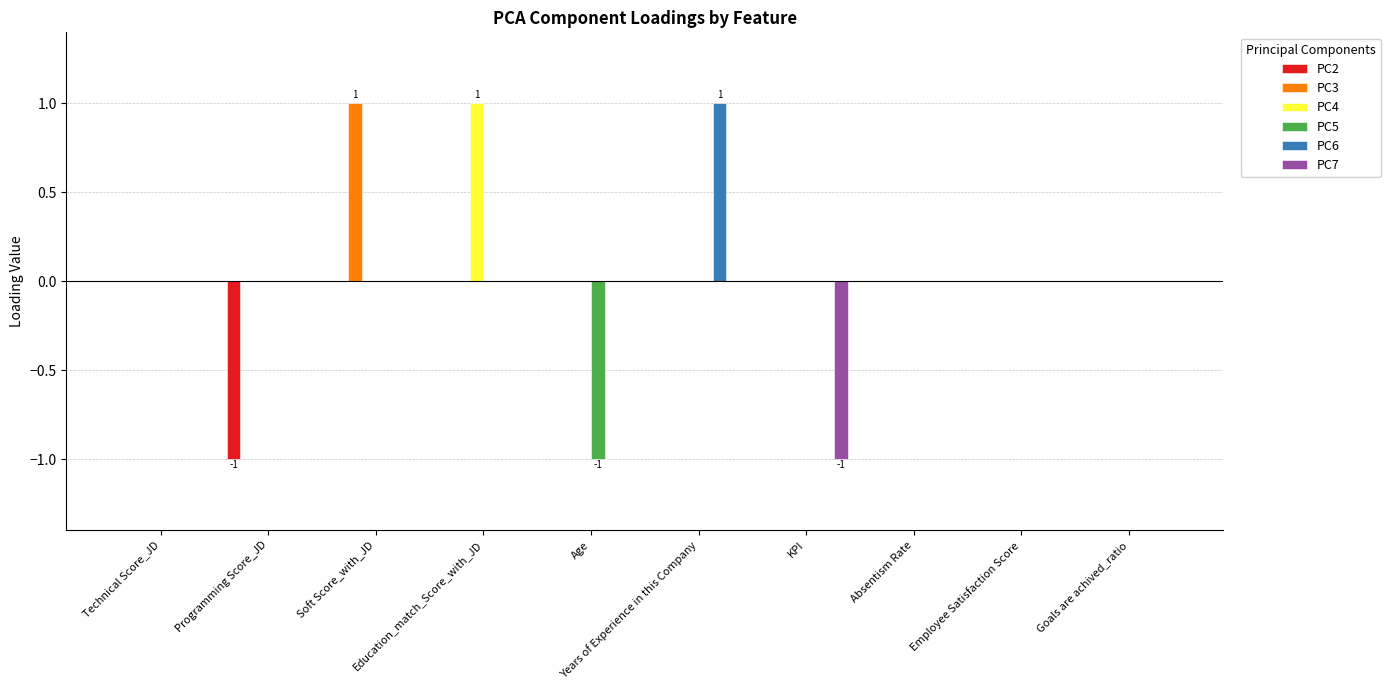

Rank the series by their maximum value, from highest to lowest.

PC3, PC4, PC6, PC2, PC5, PC7